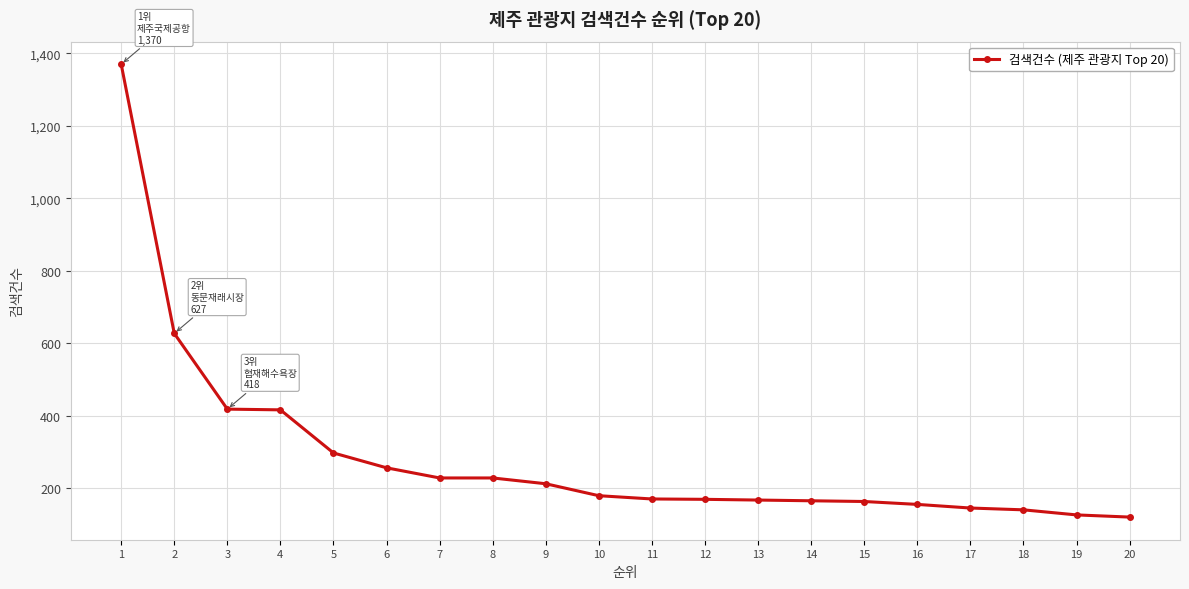

What is the average value?

288